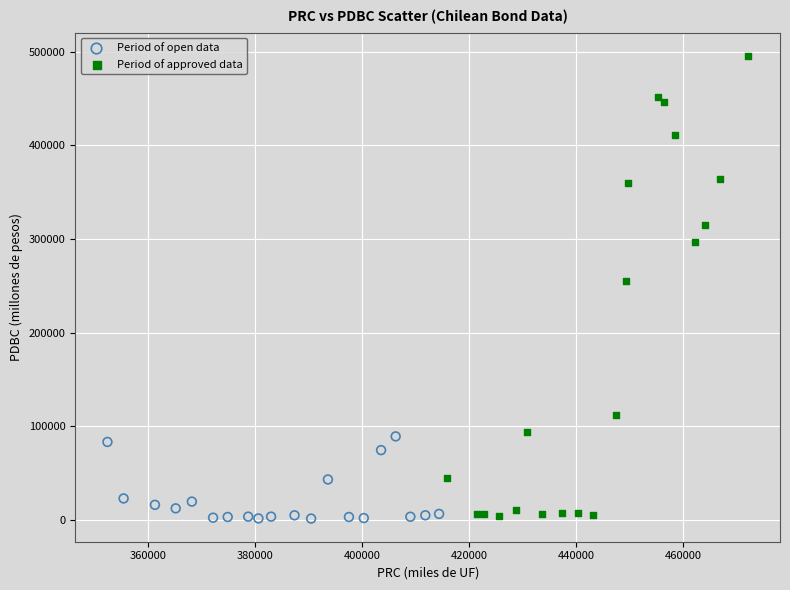

Which series has the largest Y range (max minus min)?

Period of approved data